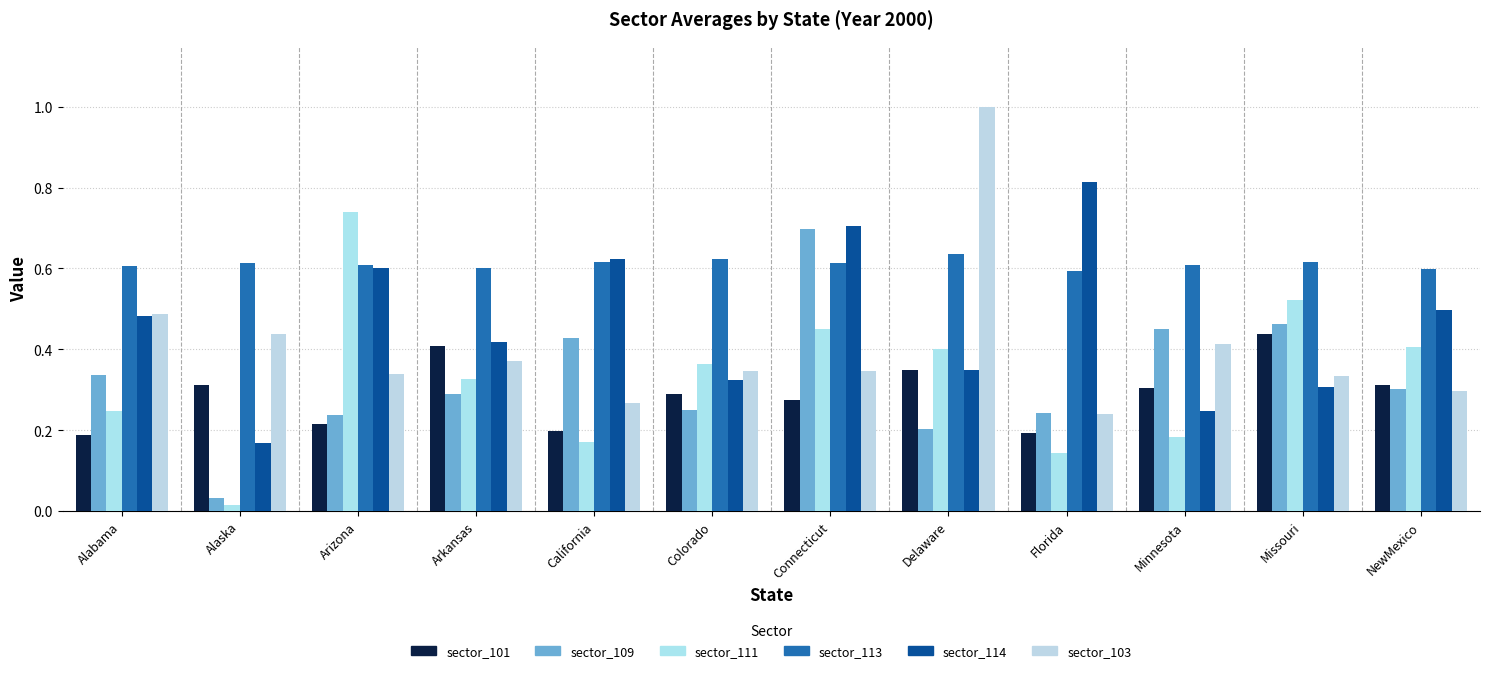

What is the difference between the second highest and second lowest values in the sector_114 series?

0.5